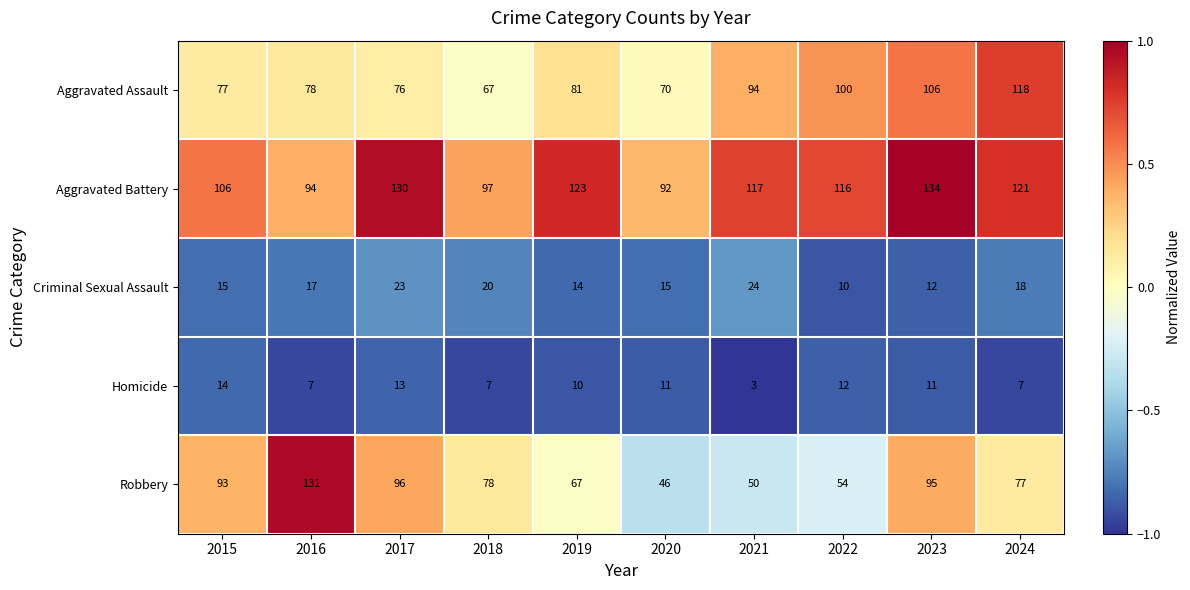

The Aggravated Battery series shows 116 at 2022. True or false?

True